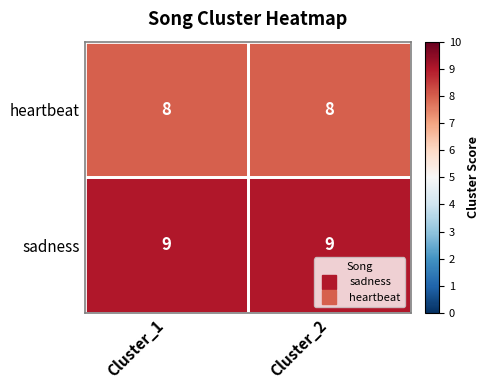

What value does the heartbeat series have at Cluster_1?

8